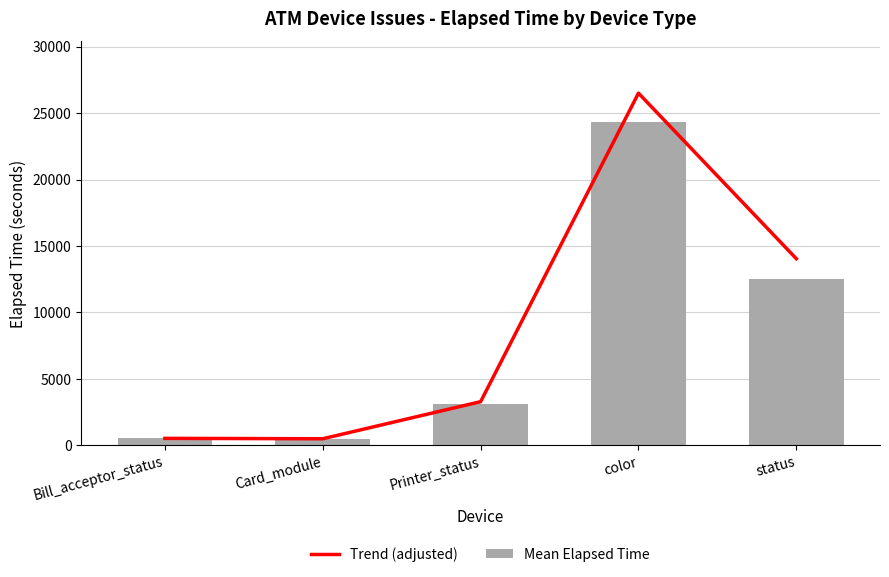

Reading left to right, extract all data points from this chart.

Trend (adjusted): 525	496	3286	26503	14044
Mean Elapsed Time: 525	481	3100	24315	12540